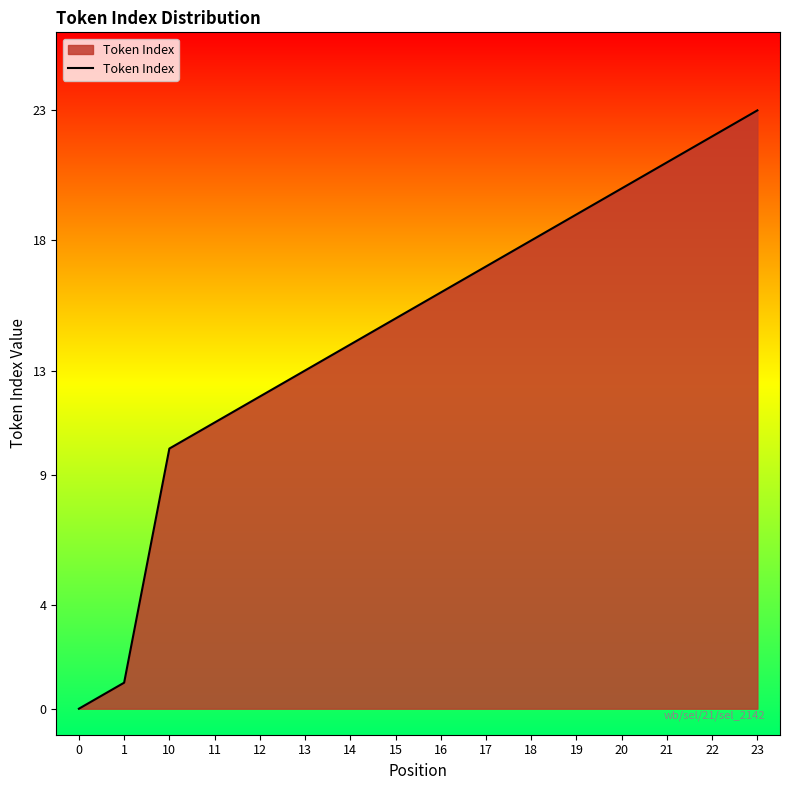

What is the ratio of the value at 14 to the value at 18?

0.8